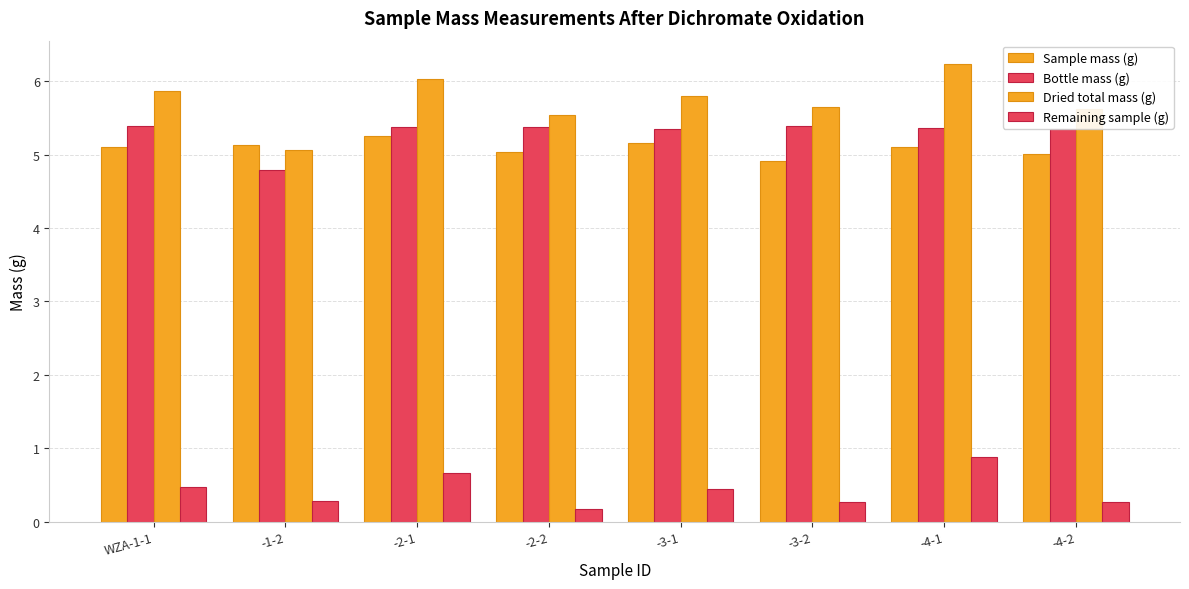

What is the label of the 1st bar from the right?

-4-2